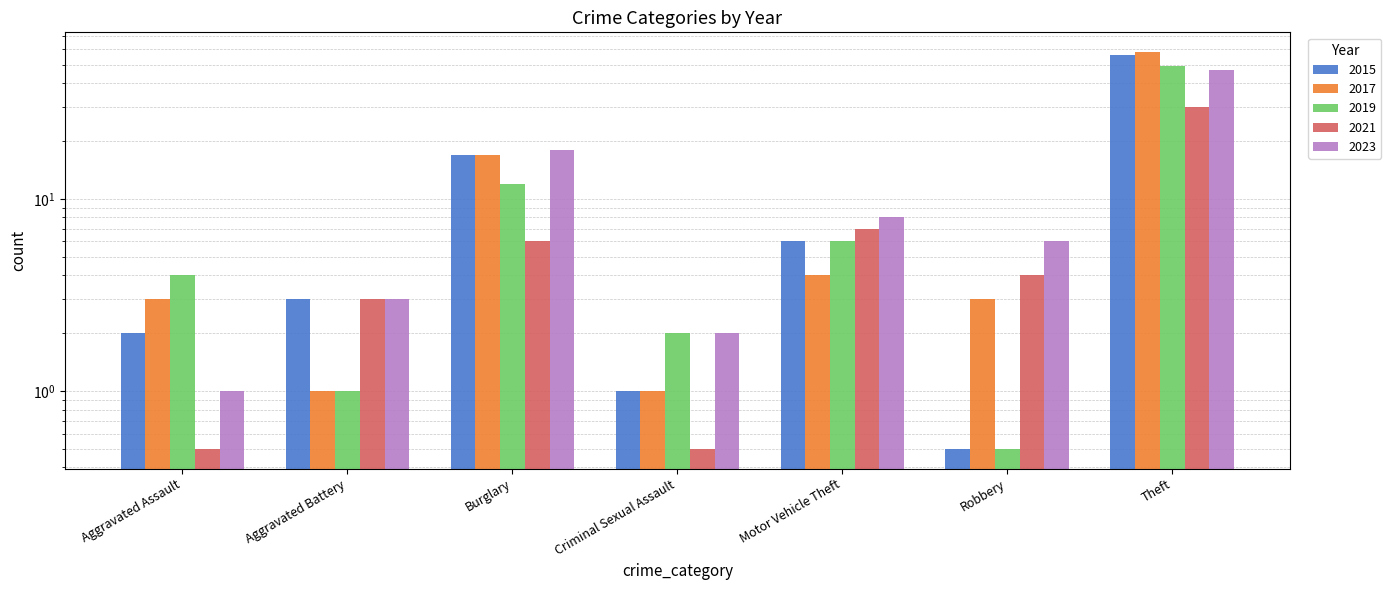

Reading left to right, transcribe all the data shown in this chart.

2015: 2.0	3.0	17.0	1.0	6.0	0.5	56.0
2017: 3.0	1.0	17.0	1.0	4.0	3.0	58.0
2019: 4.0	1.0	12.0	2.0	6.0	0.5	49.0
2021: 0.5	3.0	6.0	0.5	7.0	4.0	30.0
2023: 1.0	3.0	18.0	2.0	8.0	6.0	47.0